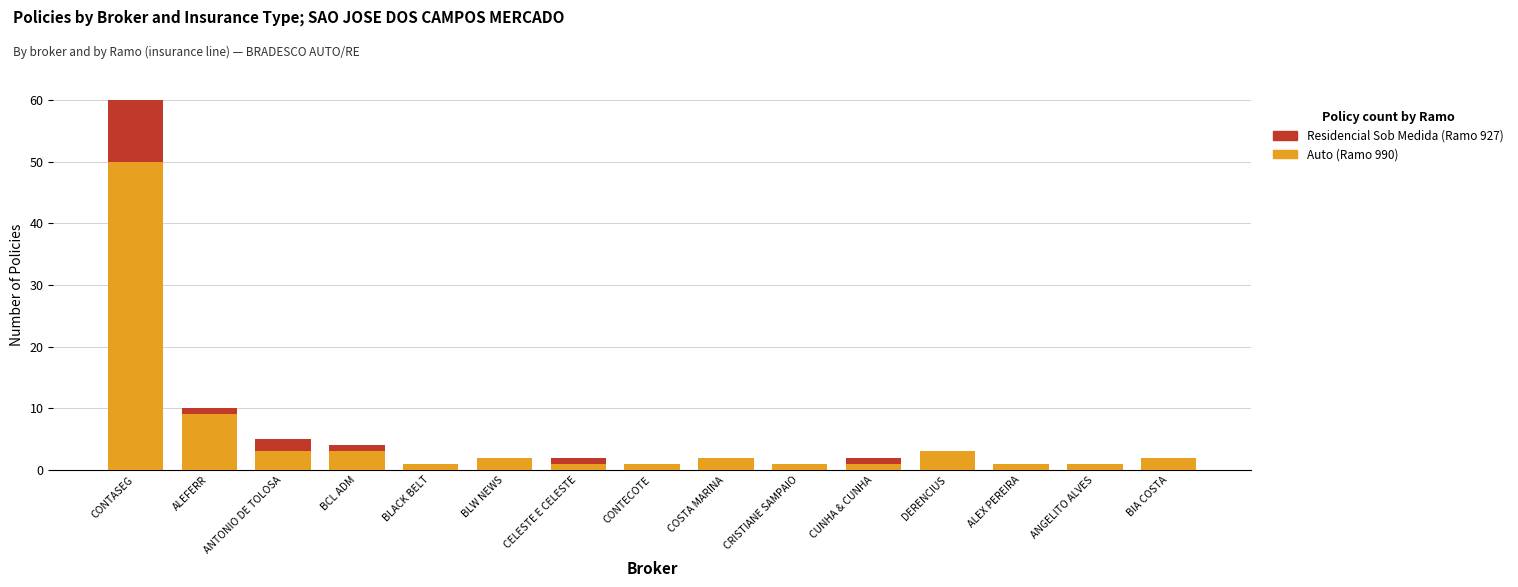

Which category has the highest value in the Auto (Ramo 990) series?

CONTASEG